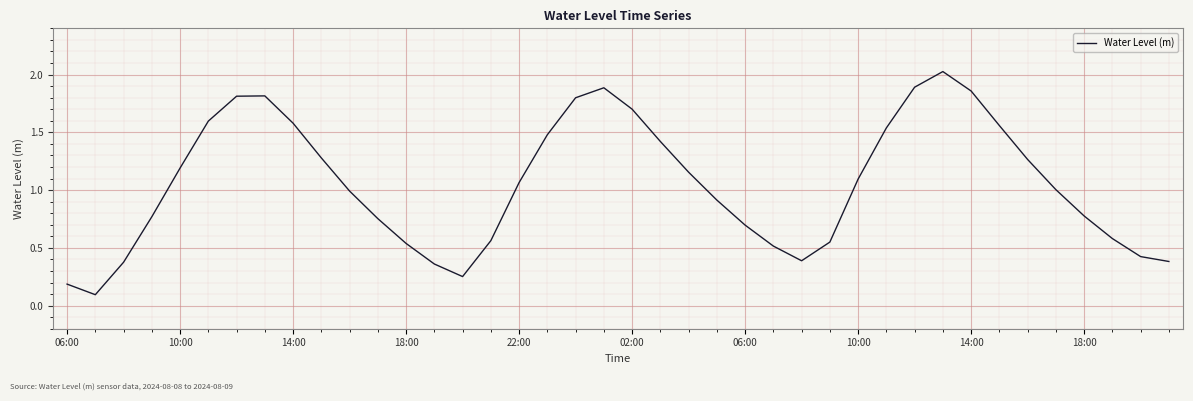

What is the greatest value displayed?

2.0